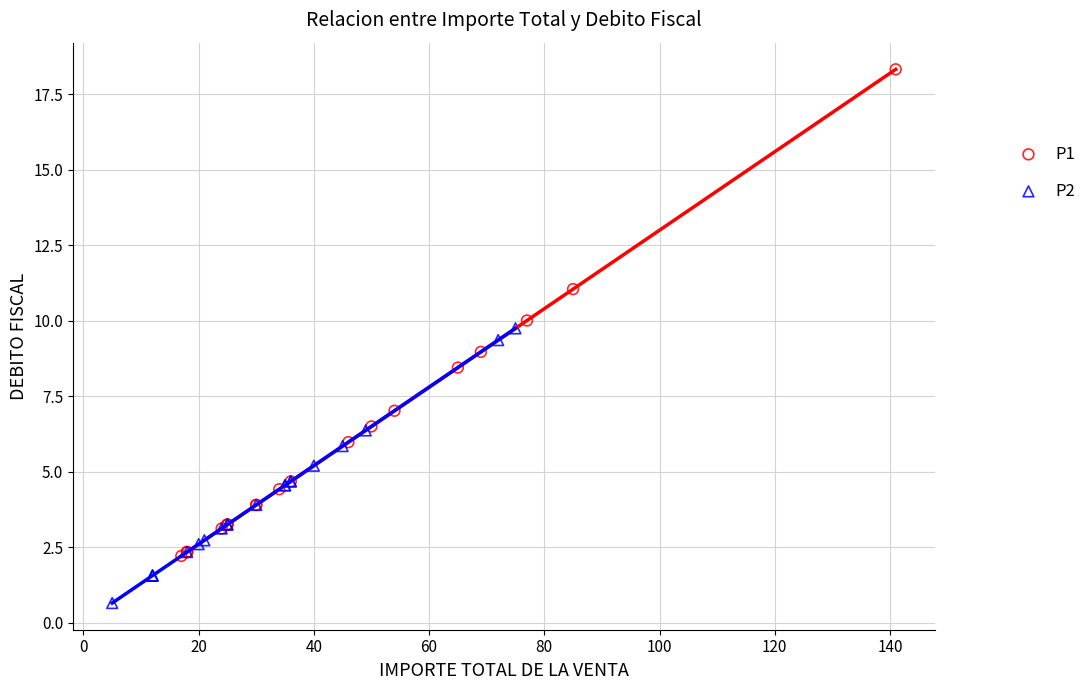

Which series has the widest spread of Y values?

P1